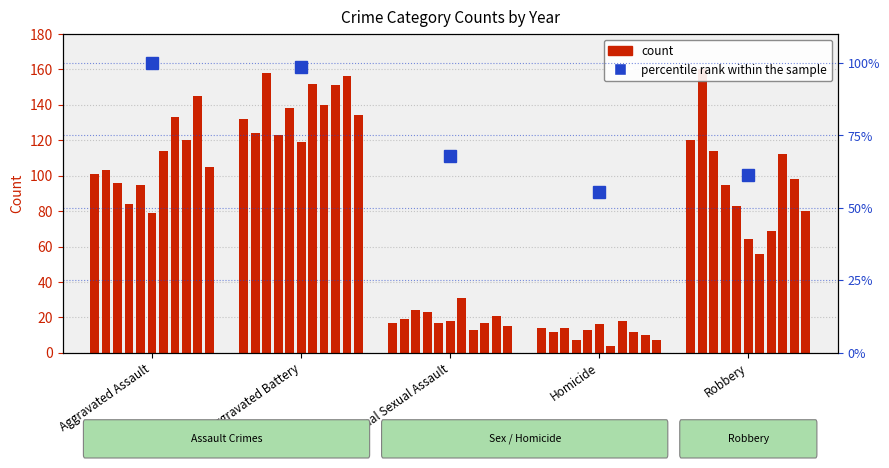

What is the difference between the maximum and minimum values?

44.4